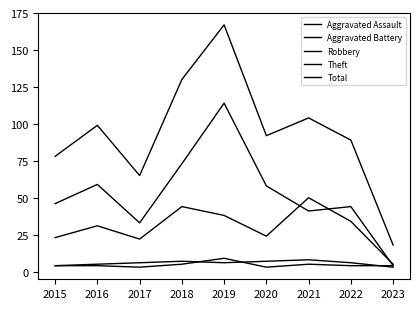

What is the sum of the Total values at 2017 and 2016?

164